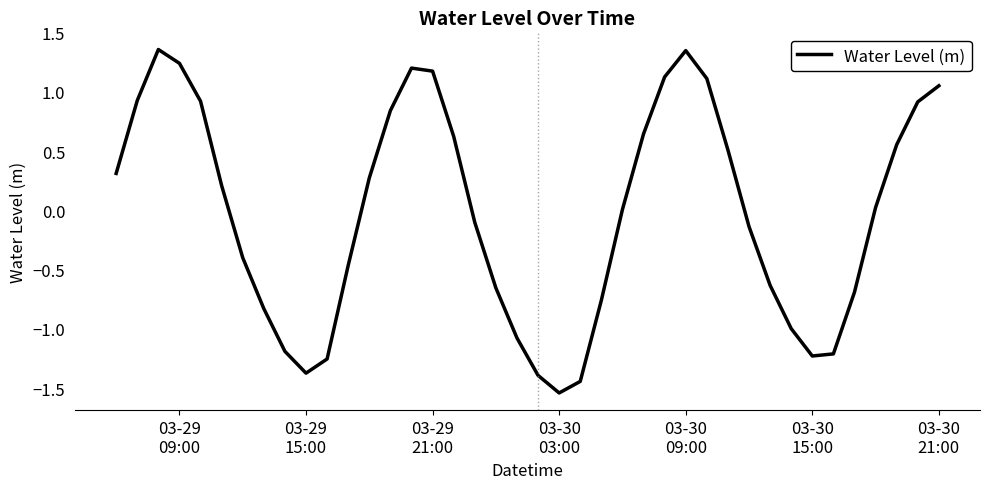

What is the difference between the maximum and minimum values?

2.9